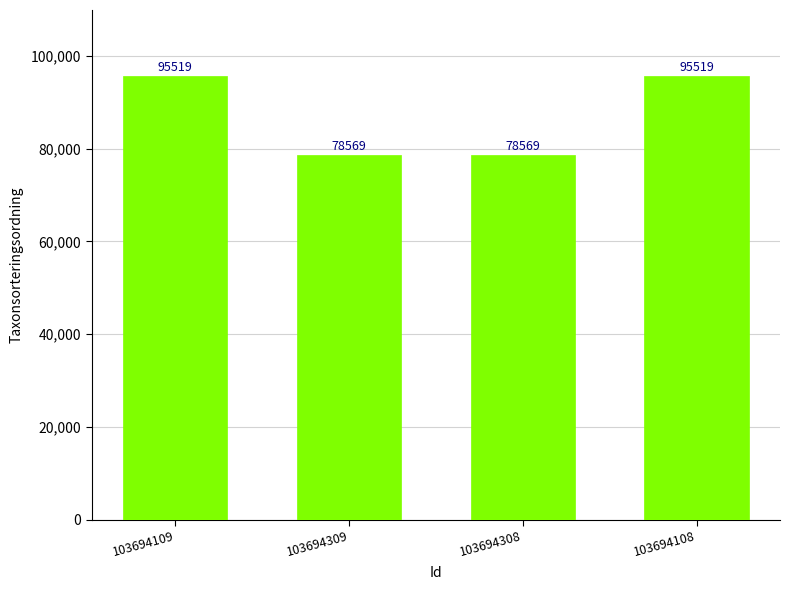

What value does the data have at 103694109, to the nearest 100?

95500